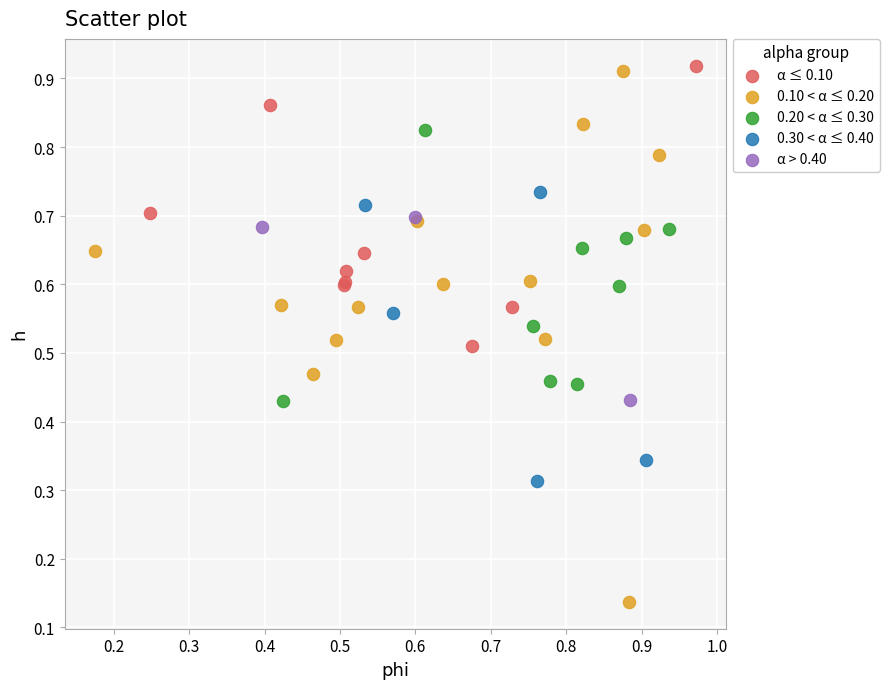

Which series has the widest spread of Y values?

0.10 < α ≤ 0.20